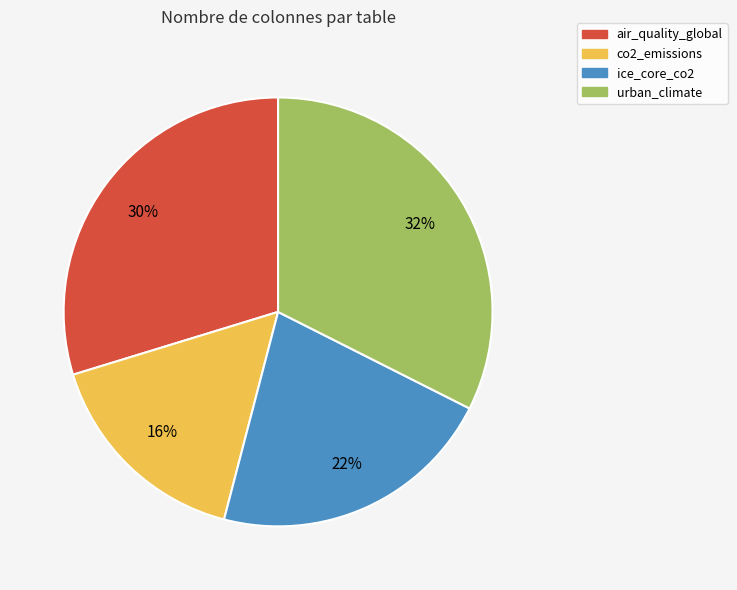

To the nearest percent, what is the average slice percentage?

25%